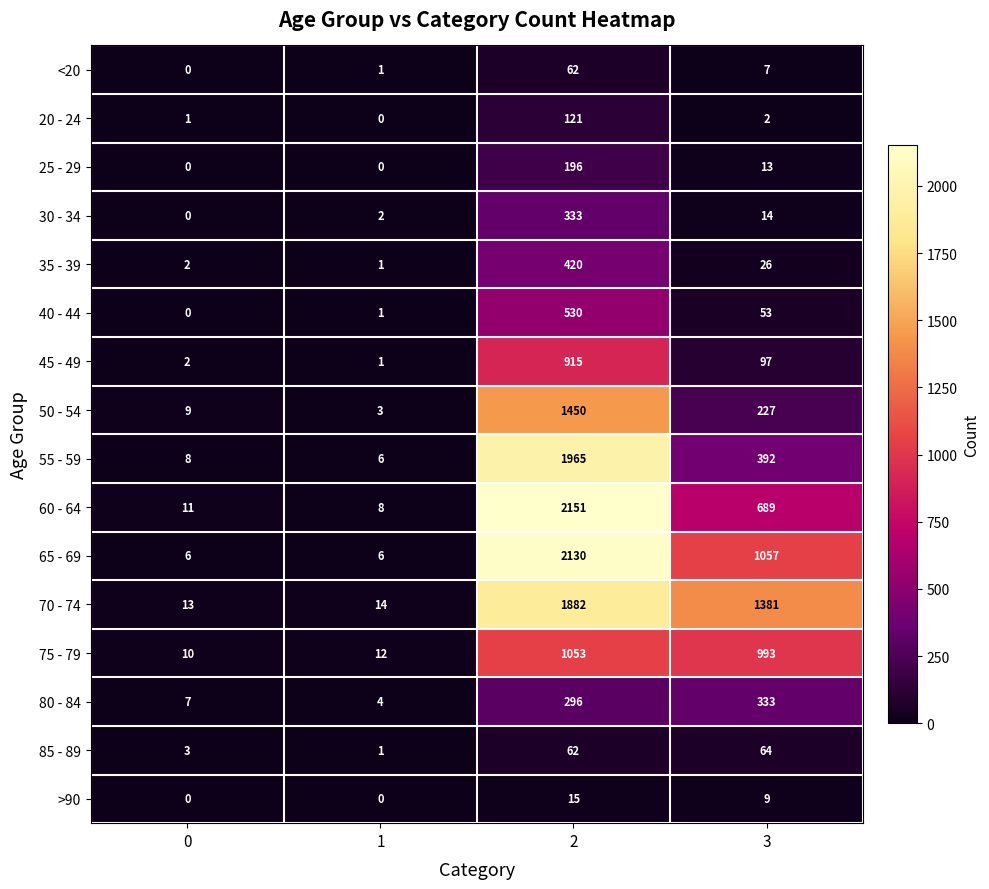

What is the difference between the highest and lowest values at 3?

1379